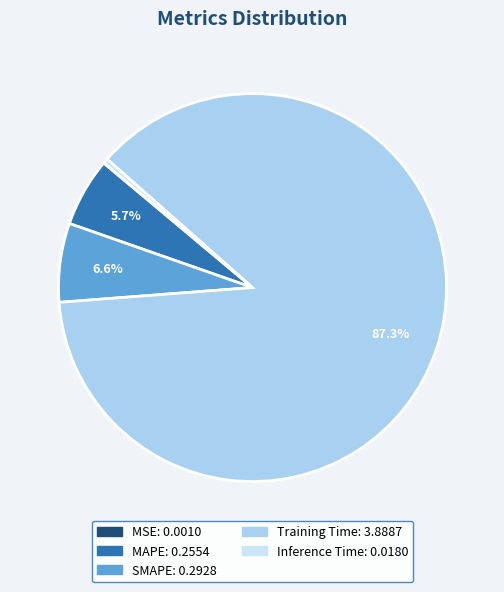

Do Inference Time and MAPE together represent more than half of the pie?

No